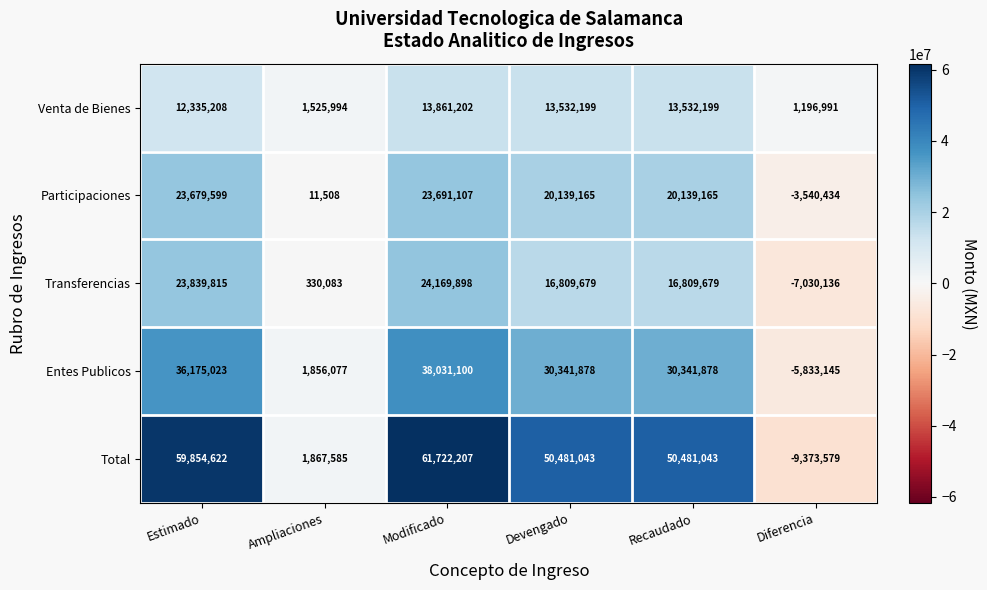

Reading left to right, transcribe all the data shown in this chart.

Venta de Bienes: 12335208	1525994	13861202	13532199	13532199	1196991
Participaciones: 23679599	11508	23691107	20139165	20139165	-3540434
Transferencias: 23839815	330083	24169898	16809679	16809679	-7030136
Entes Publicos: 36175023	1856077	38031100	30341878	30341878	-5833145
Total: 59854622	1867585	61722207	50481043	50481043	-9373579